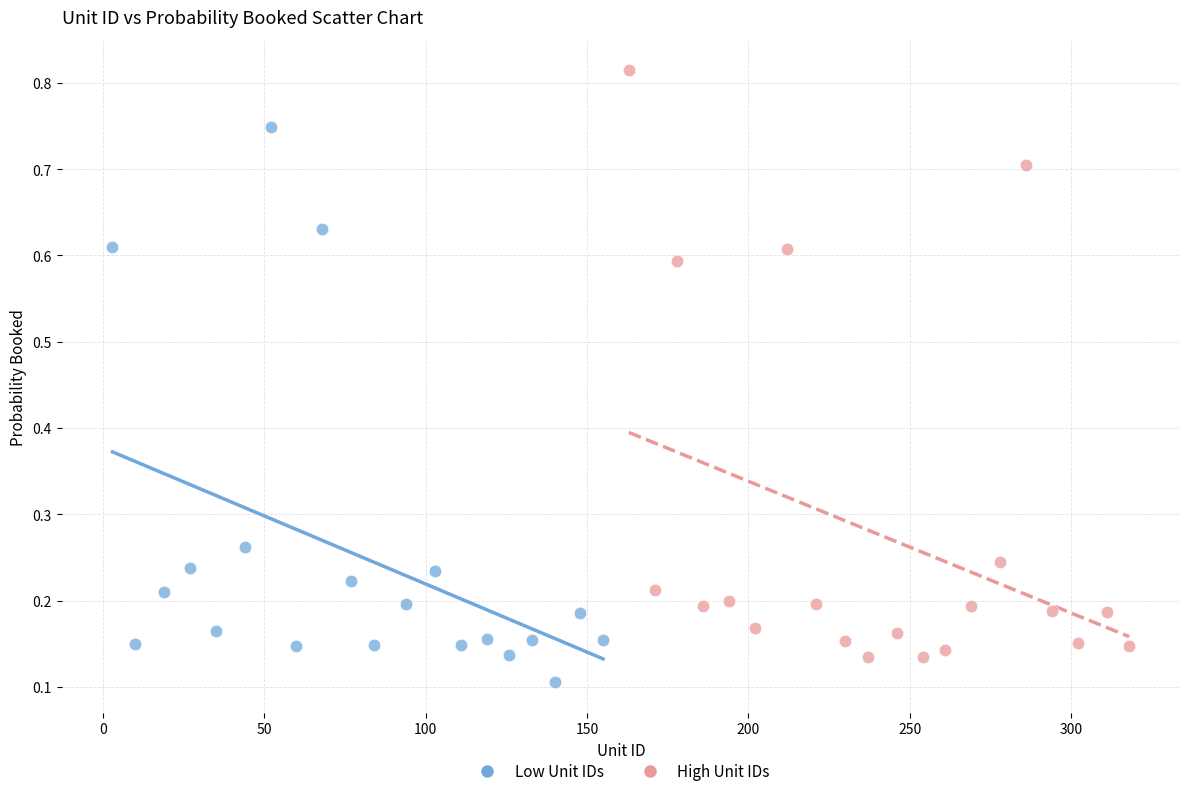

Which series has the largest Y range (max minus min)?

High Unit IDs